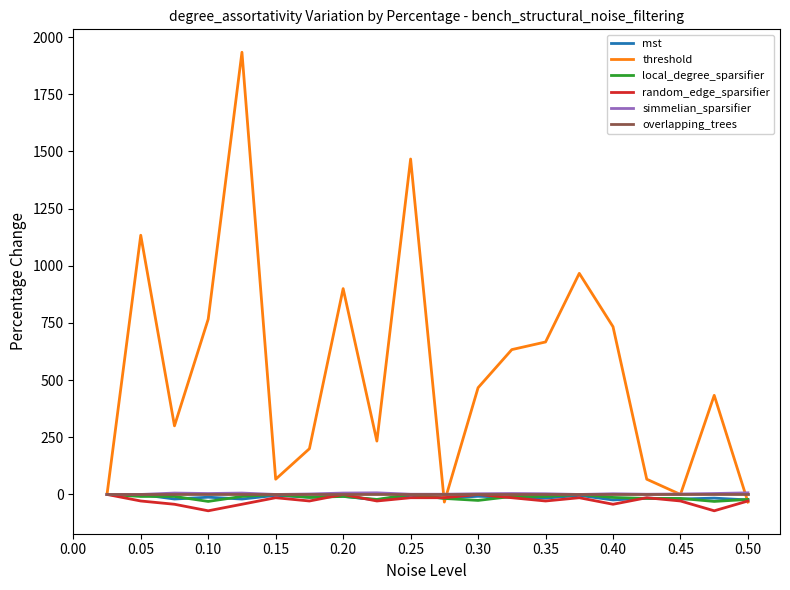

Which series has the largest range (max minus min)?

threshold